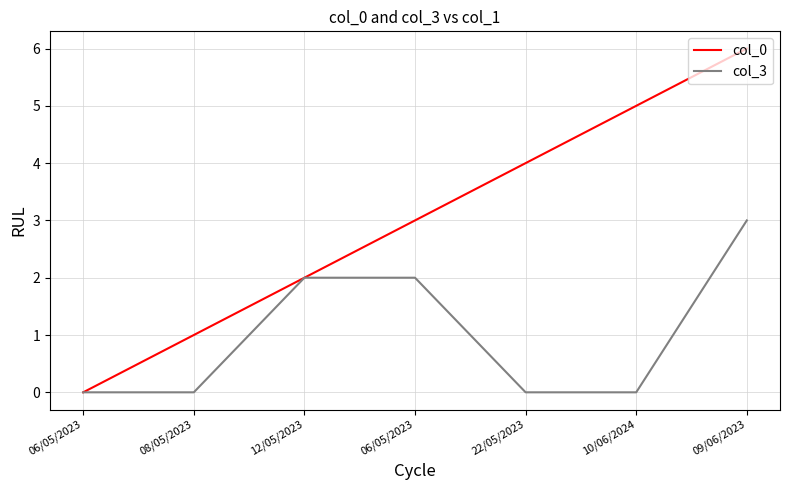

At 22/05/2023, list the series in order from smallest to largest.

col_3, col_0